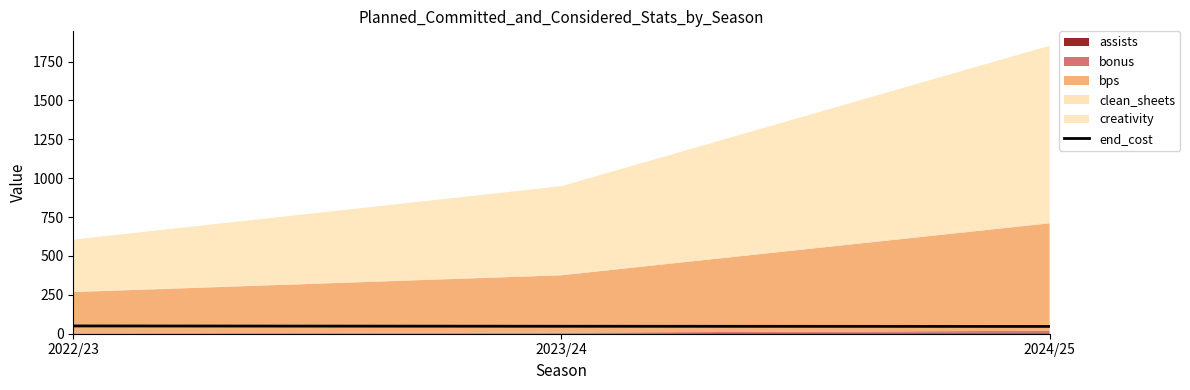

What is the sum of all values?

145